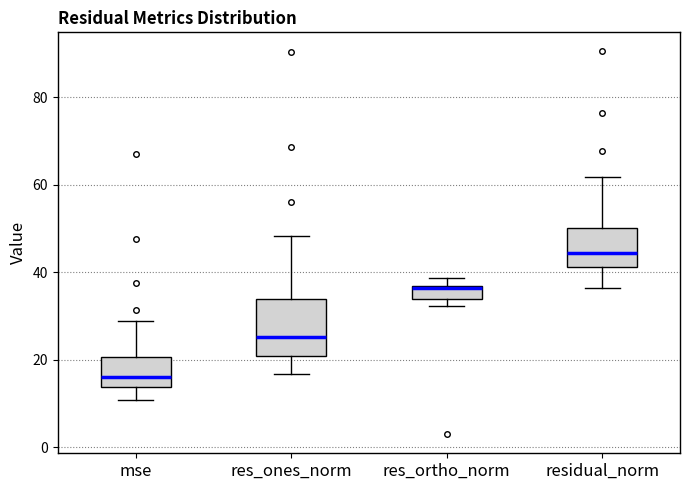

Comparing the boxes themselves (not the whiskers), which one is the tallest?

res_ones_norm